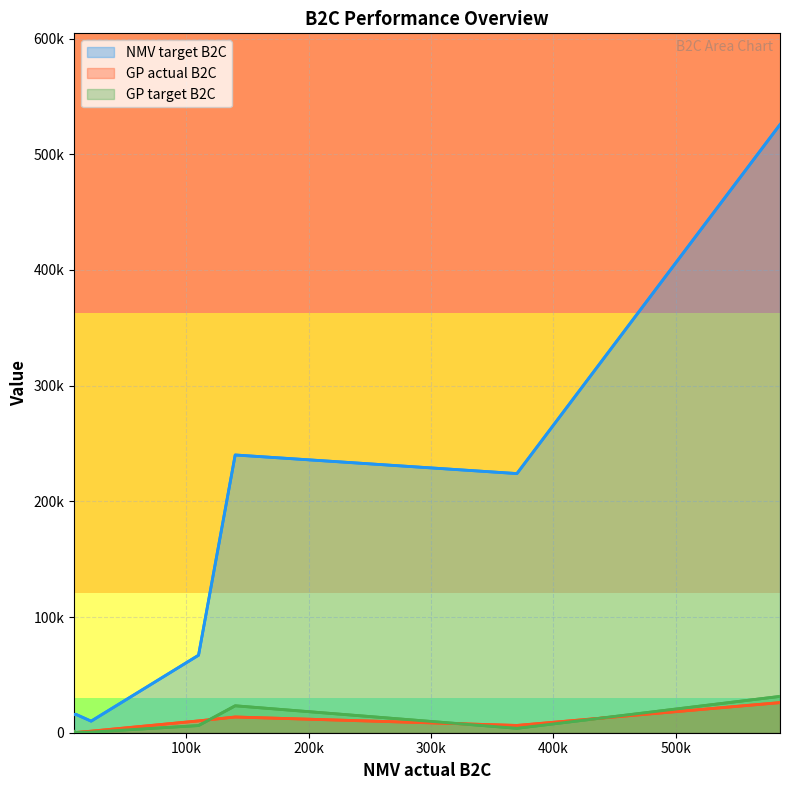

What is the sum of all GP actual B2C values?

58338.5